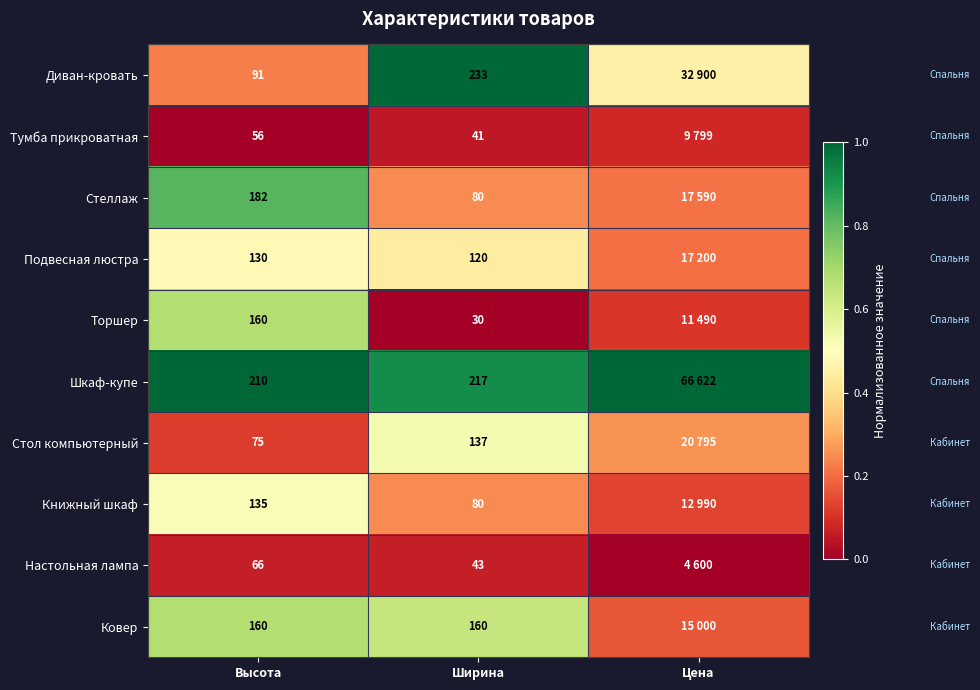

Is the value of Диван-кровать at Высота greater than the value of Тумба прикроватная at Высота?

Yes